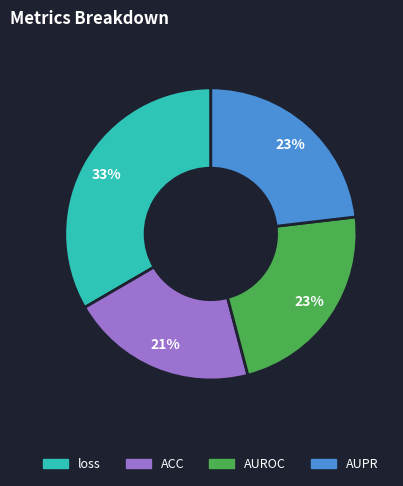

To the nearest percent, what is the average slice percentage?

25%